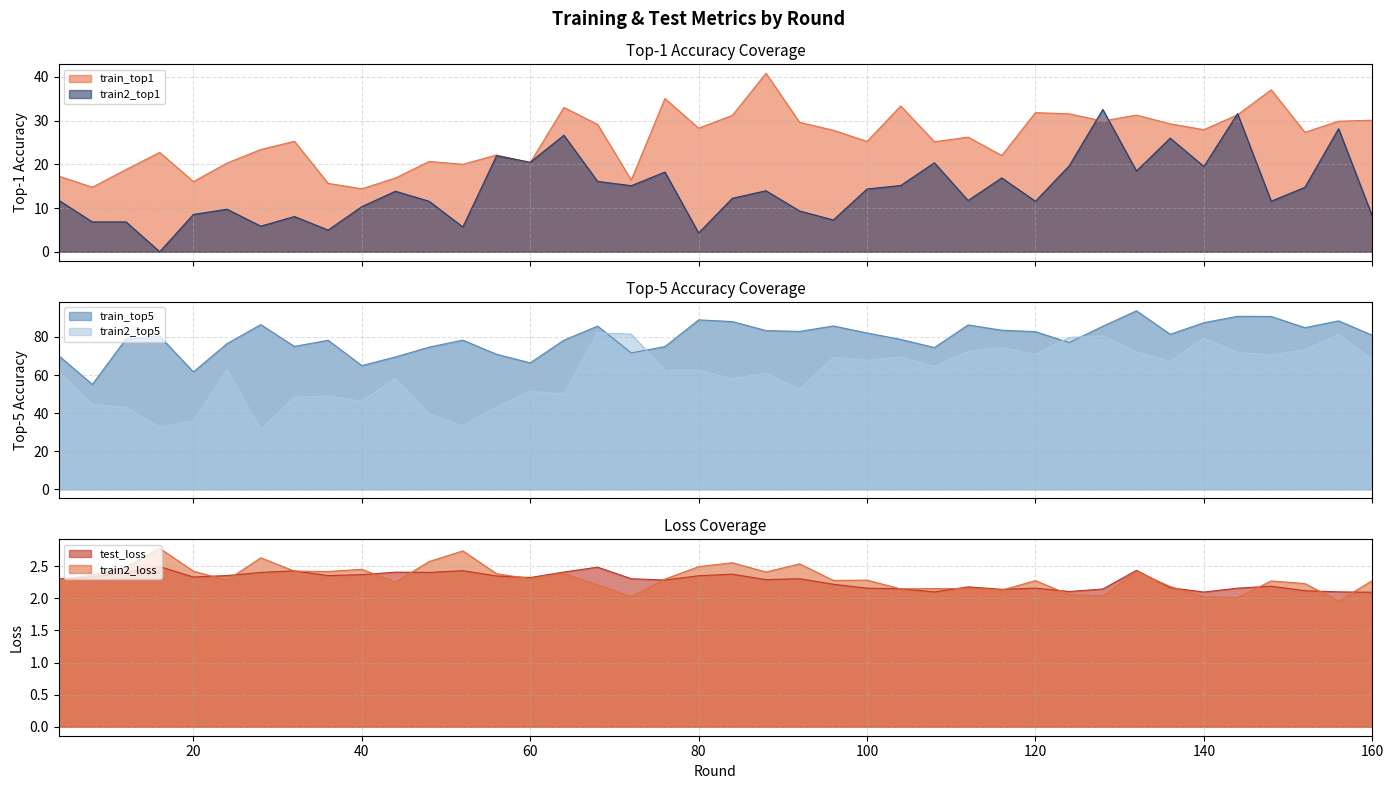

The value of train_top1 at 64 is 33.0. True or false?

True